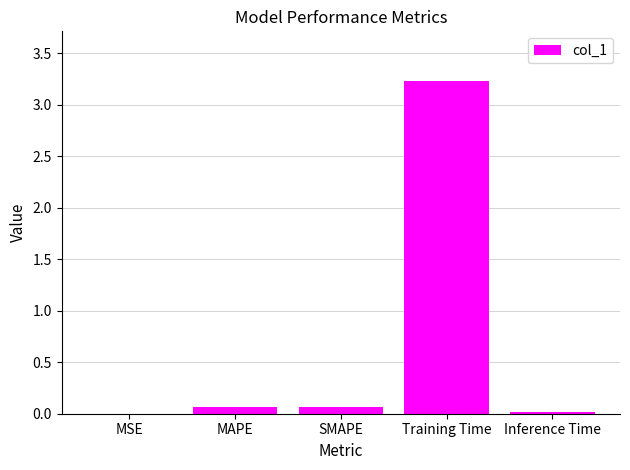

The chart shows a value of 1.5 at Training Time. True or false?

False